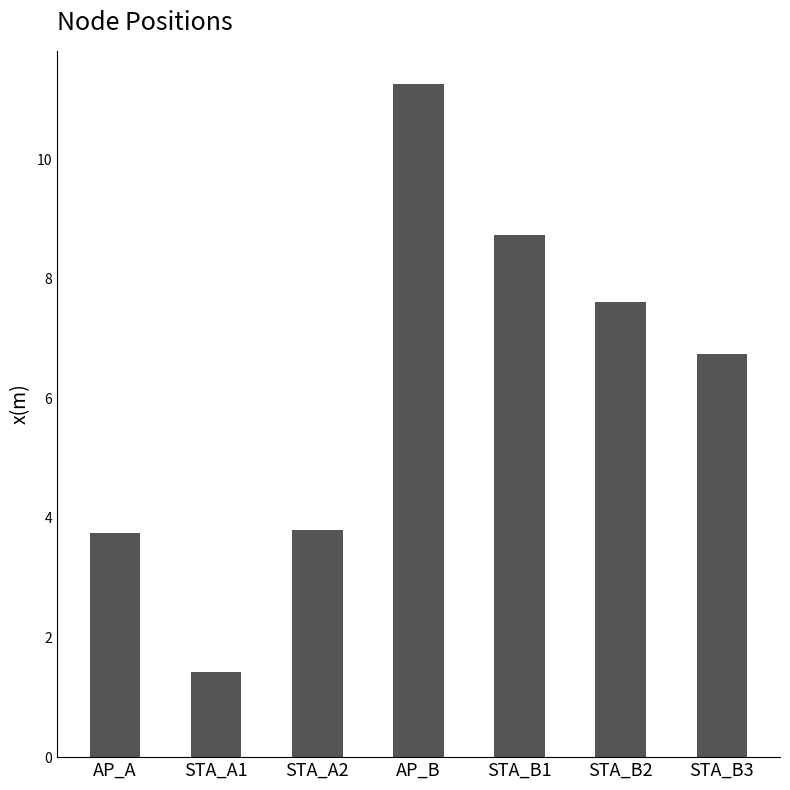

Where does the data first go above 6?

AP_B